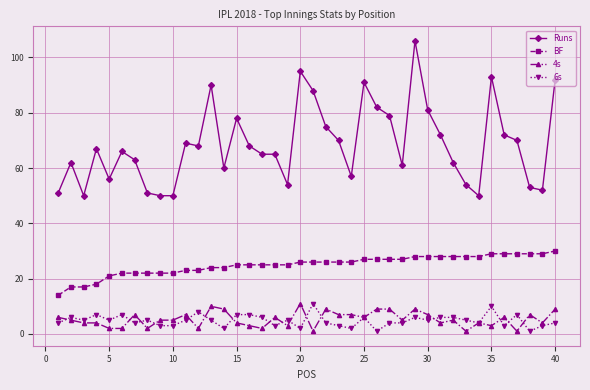

True or false: Runs and BF cross at least once.

False